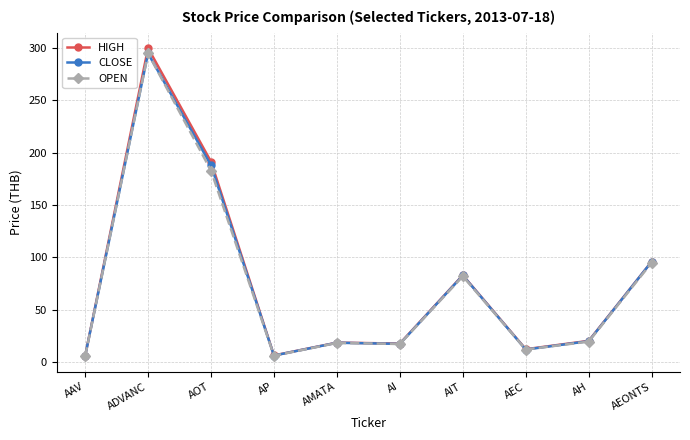

What is the value of the OPEN point at the 8th from the left?

12.0